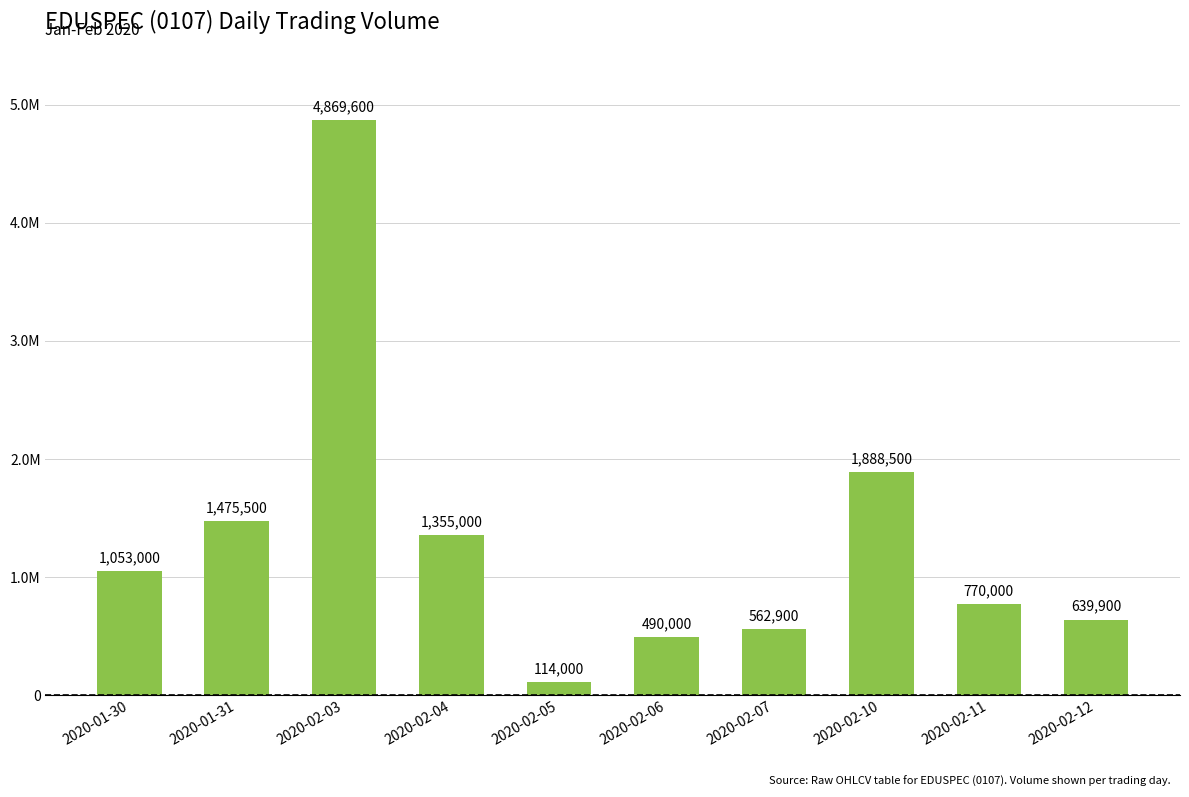

Reading left to right, what are all the values shown in this chart?

1053000	1475500	4869600	1355000	114000	490000	562900	1888500	770000	639900